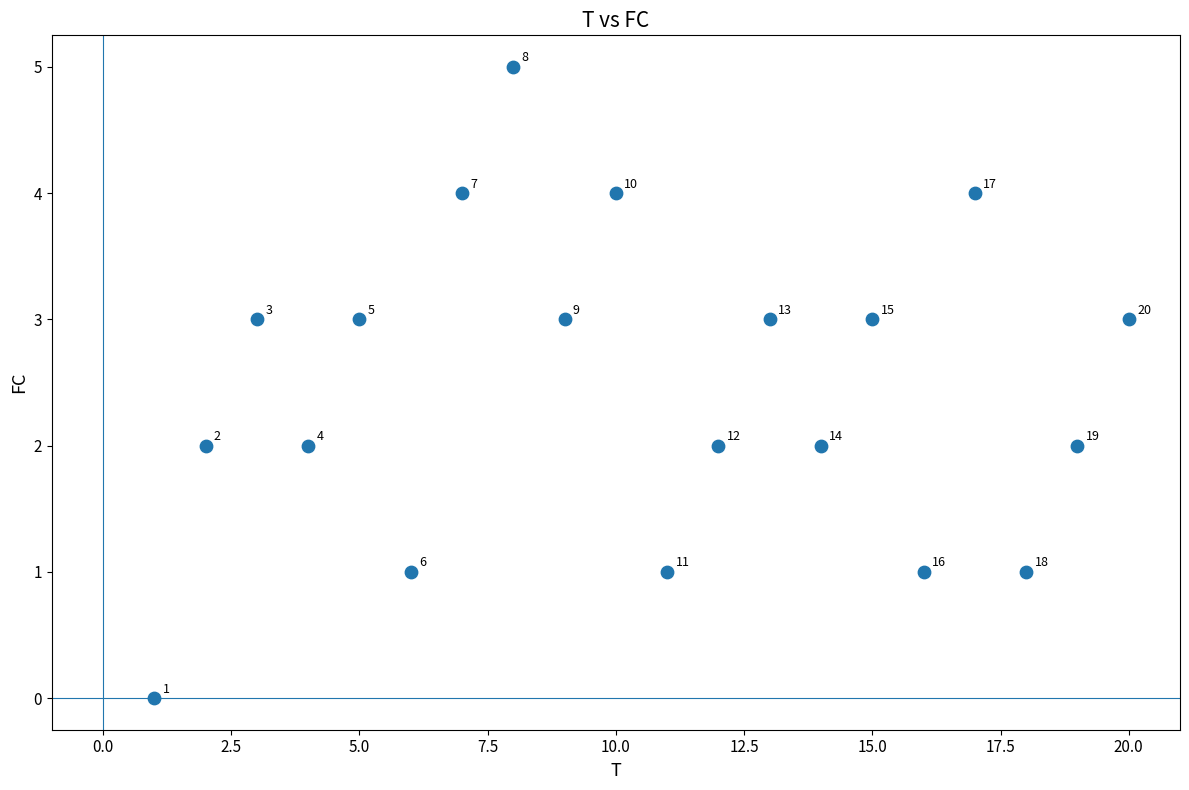

What is the range of X values (max minus min)?

19